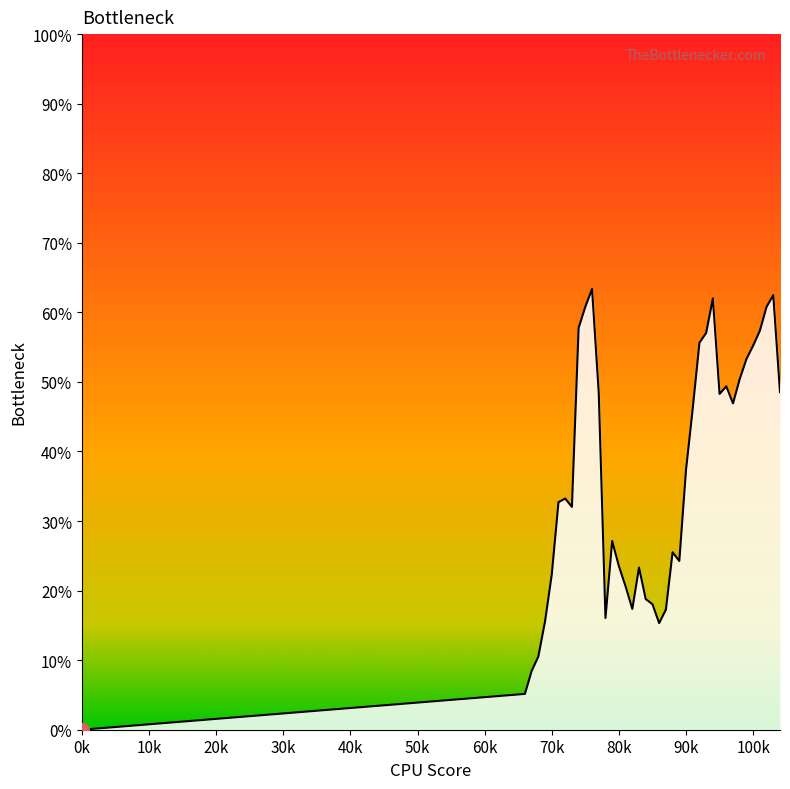

Is this an area chart (filled region under the line)?

Yes